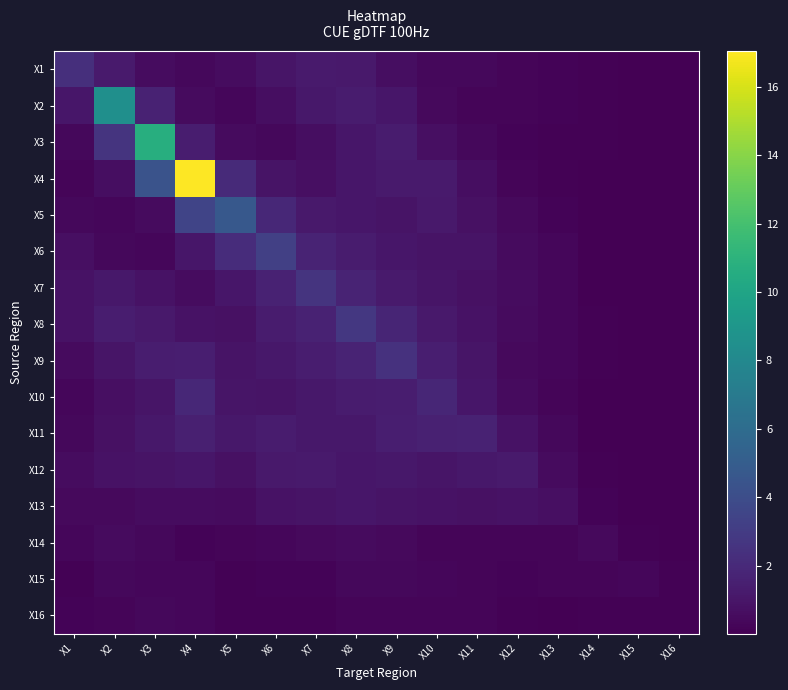

List the series in order of their peak value, lowest first.

X16, X15, X14, X13, X12, X11, X10, X1, X9, X7, X8, X6, X5, X2, X3, X4